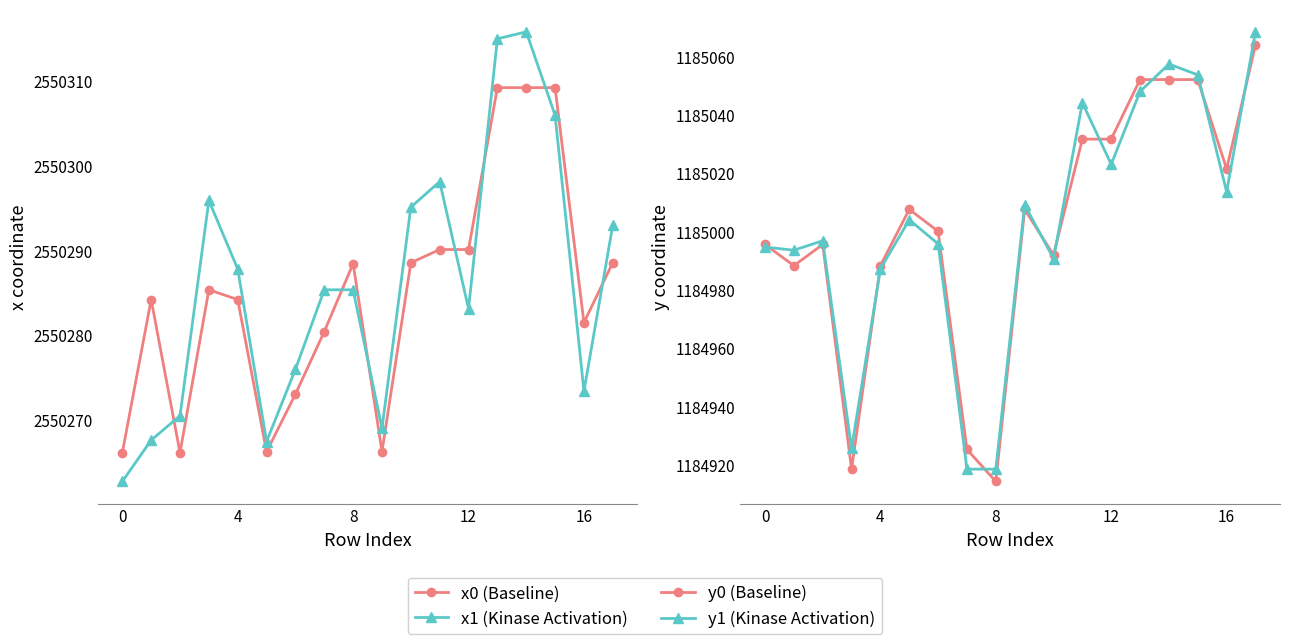

What are all the series names shown in the legend?

x0, x1, y0, y1